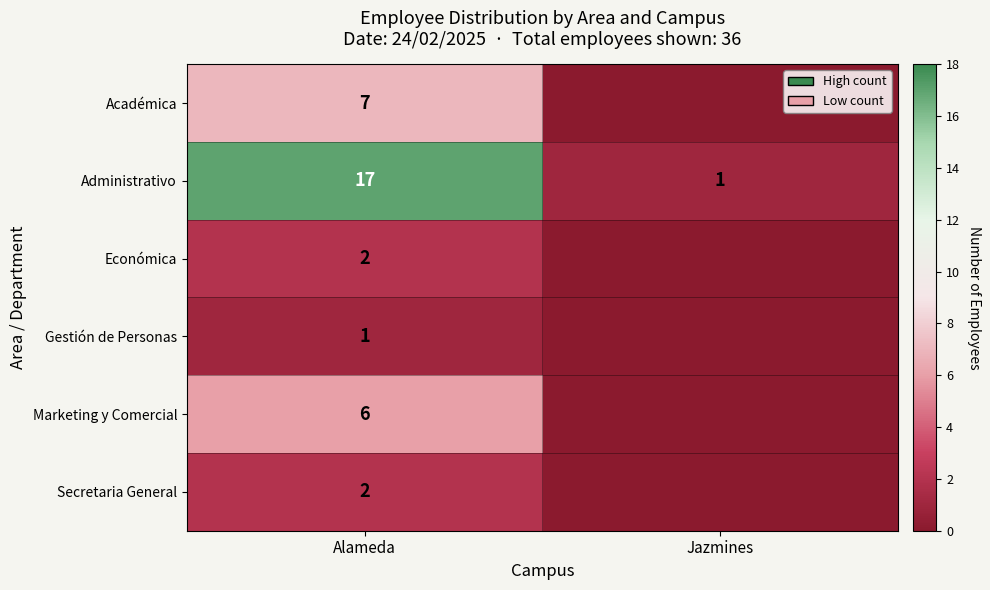

What is the spread (max minus min) of values at Alameda?

16